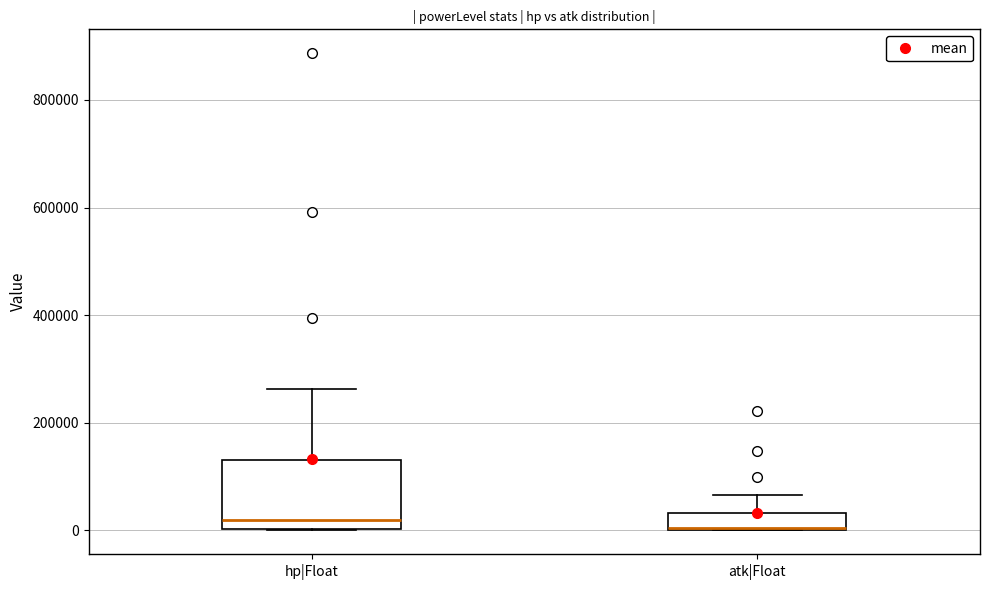

Comparing the boxes themselves (not the whiskers), which one is the tallest?

hp|Float